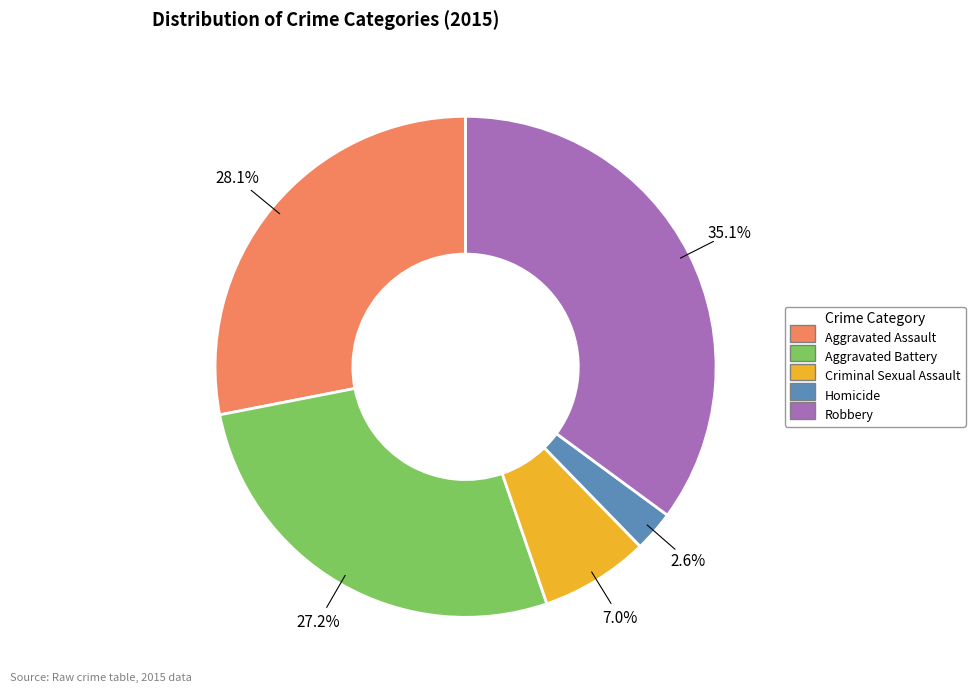

Between Aggravated Battery and Robbery, which is larger?

Robbery